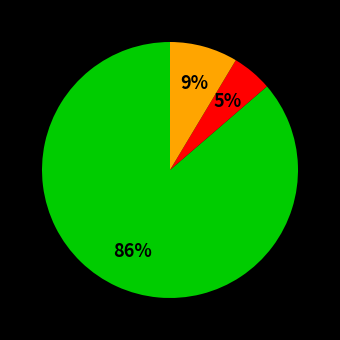

To the nearest percent, what is the average slice percentage?

33%